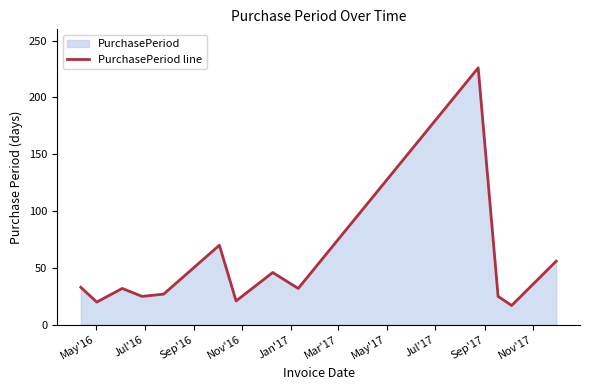

How many interior local peaks (higher than both neighbors) does the data have?

4